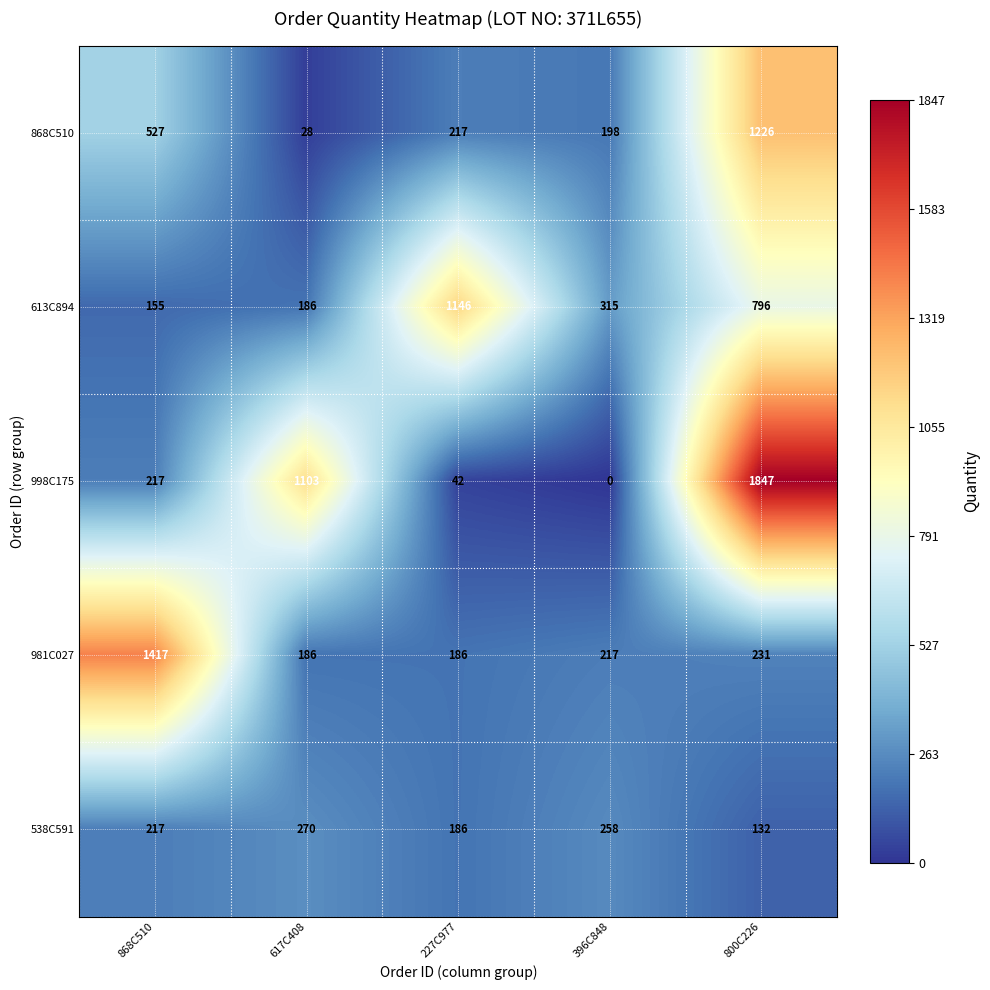

Count the number of data series in this chart.

5